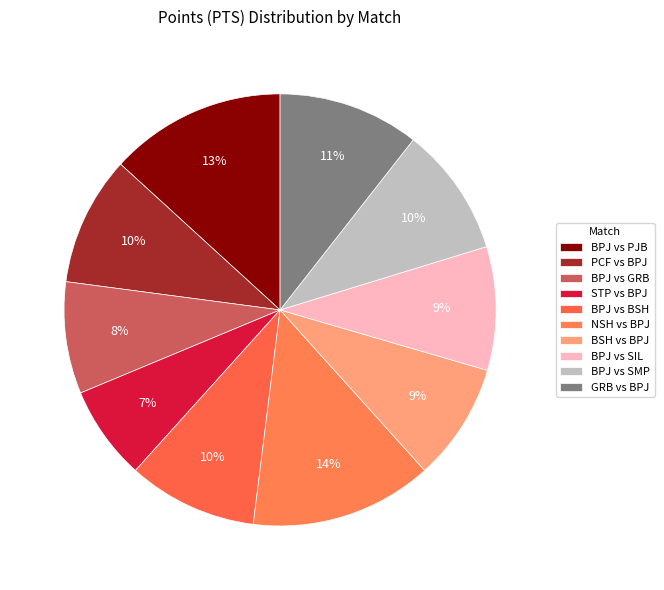

Count the number of slices in the pie.

10